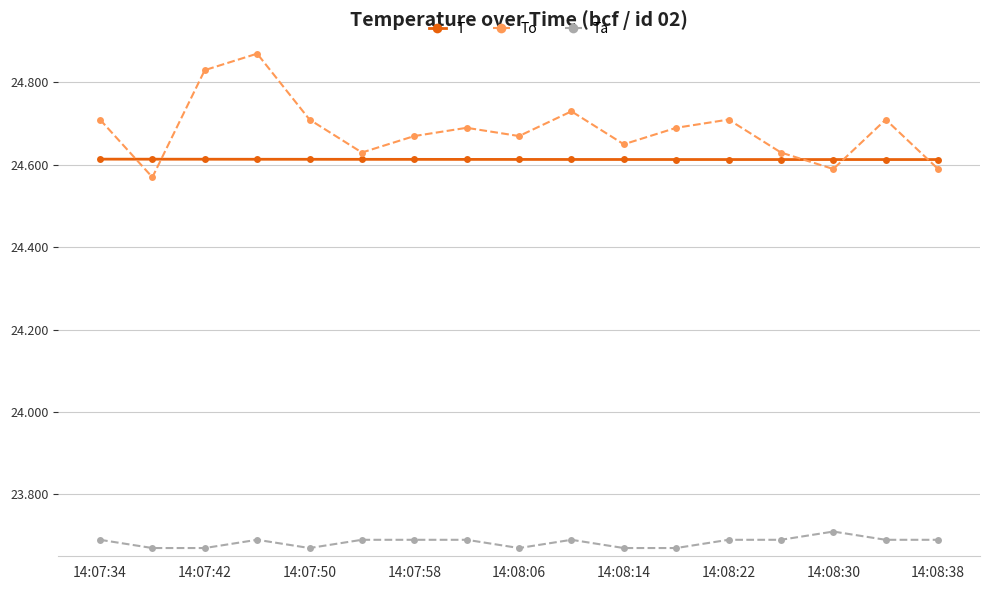

How many T values are between 24 and 25?

17